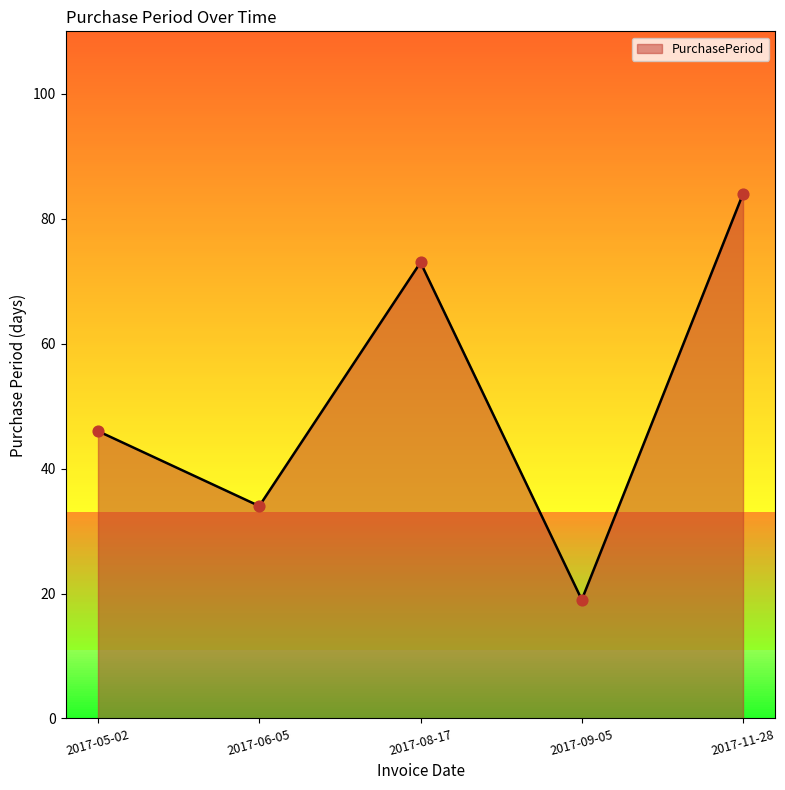

Between 2017-09-05 and 2017-11-28, which is larger?

2017-11-28